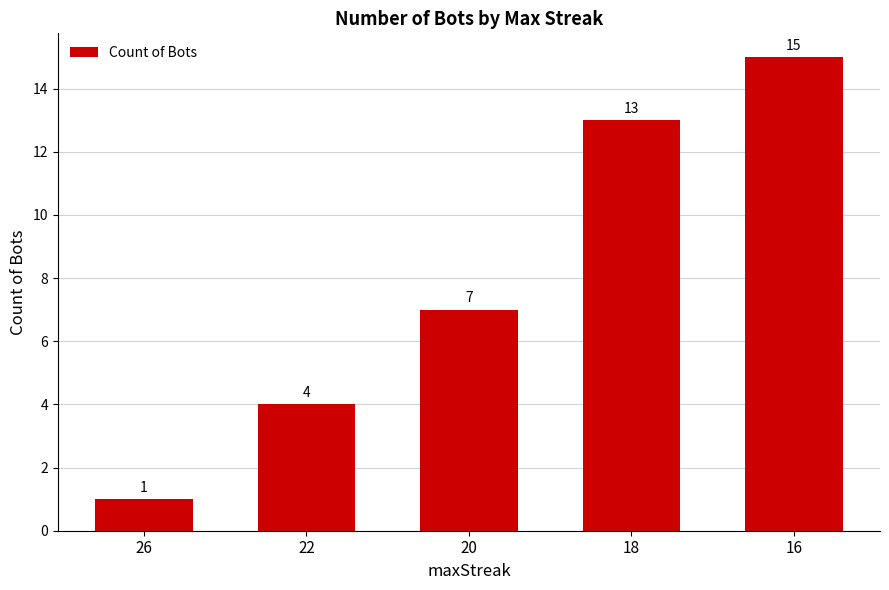

Are the bars grouped side by side (vs. stacked)?

No